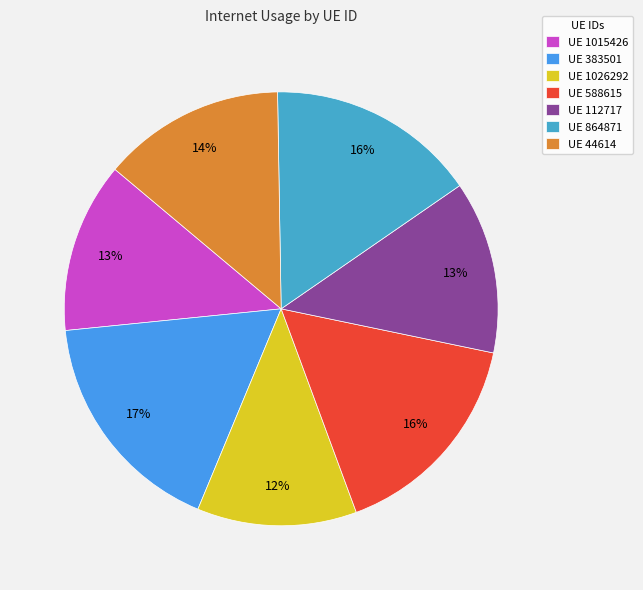

Which category has the biggest portion of the pie?

UE 383501